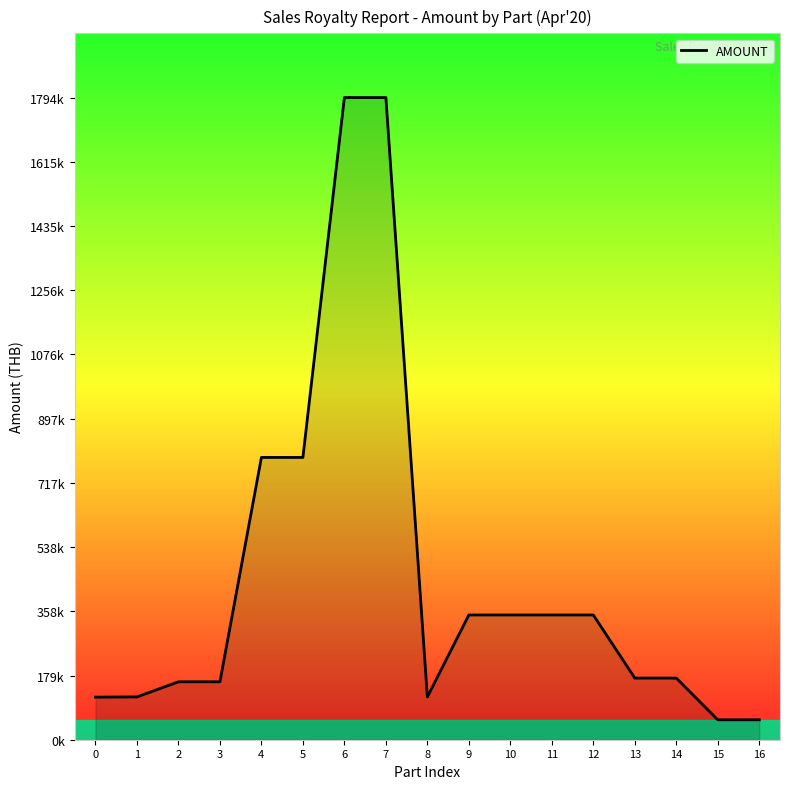

Does the chart display data point markers on the line(s)?

No